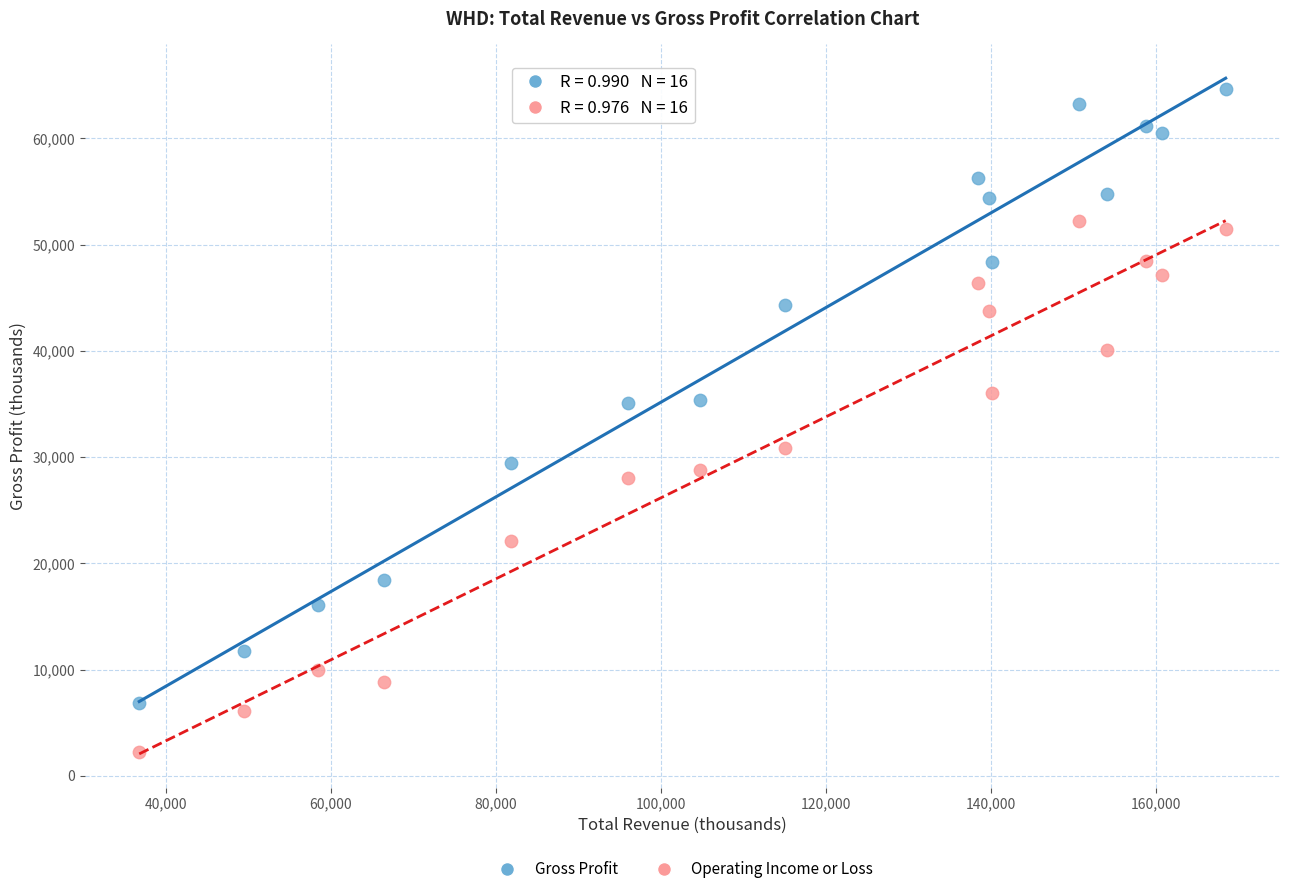

In the Operating Income or Loss series, what Y value is closest to 27200?

28000